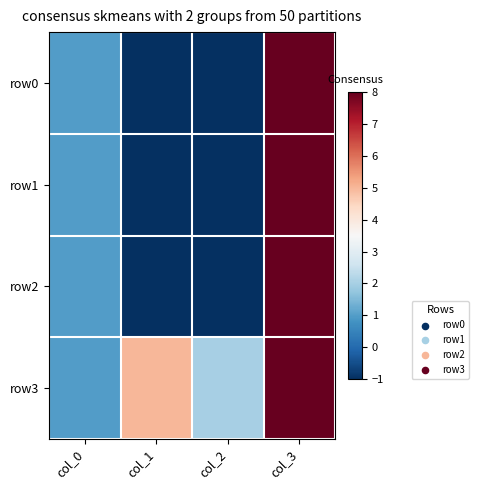

Which has a higher value, col_1 or col_2?

col_1